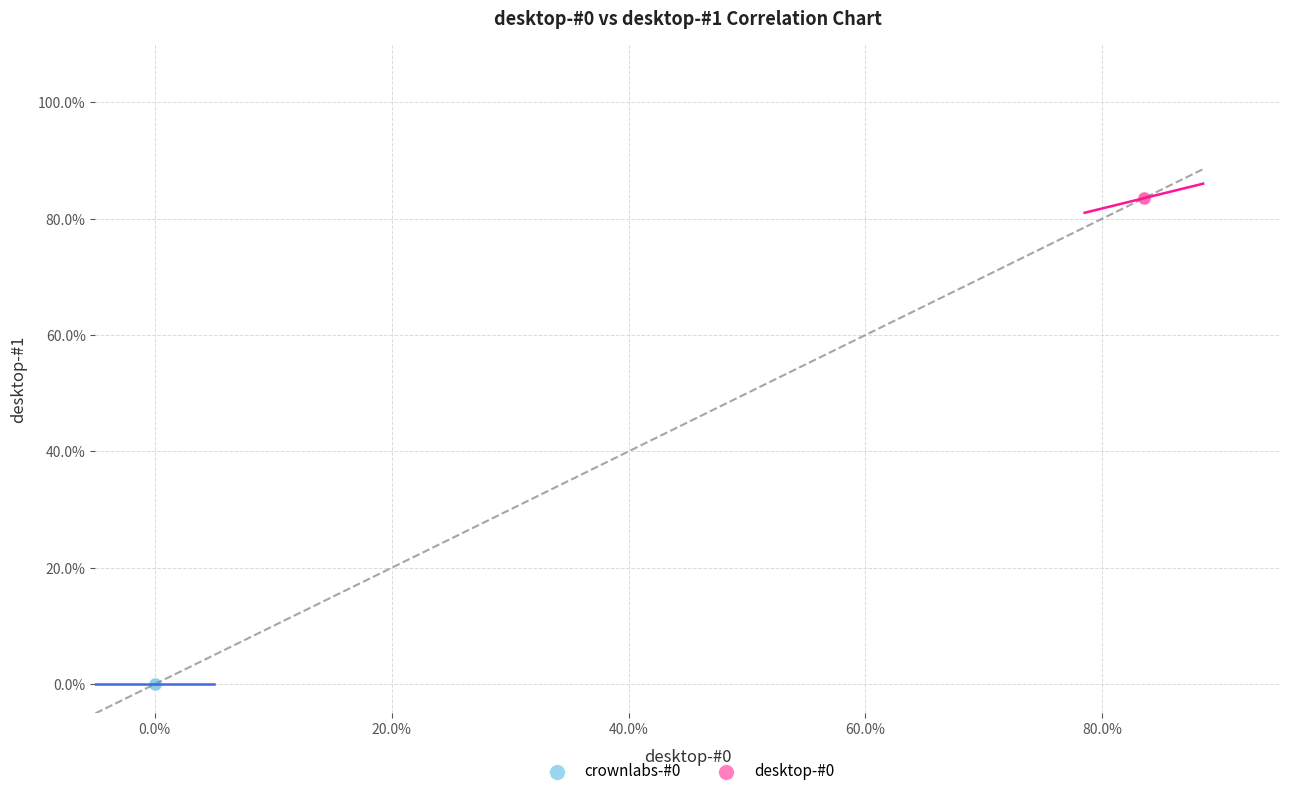

Which series reaches the maximum Y coordinate?

desktop-#0